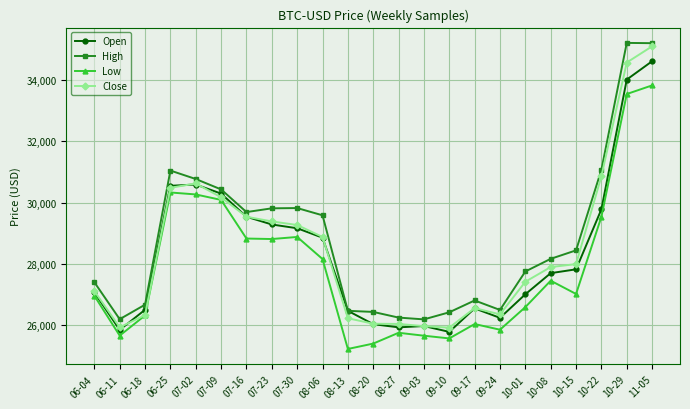

What is the greatest value displayed?

35196.3